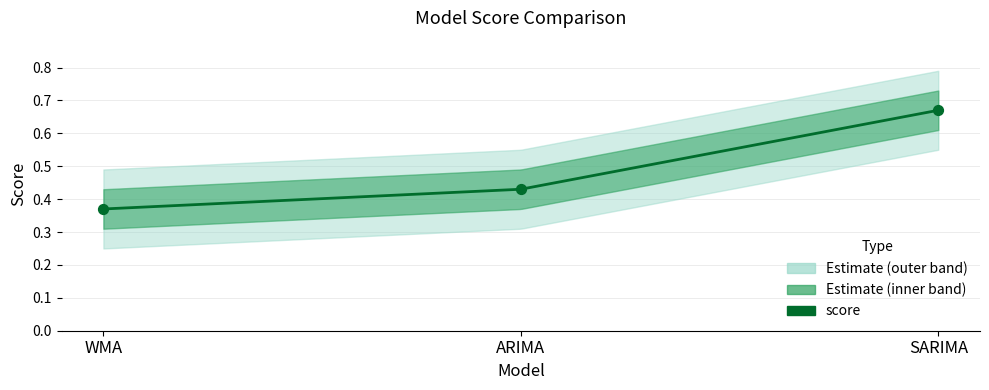

What is the change in value from WMA to SARIMA?

+0.3